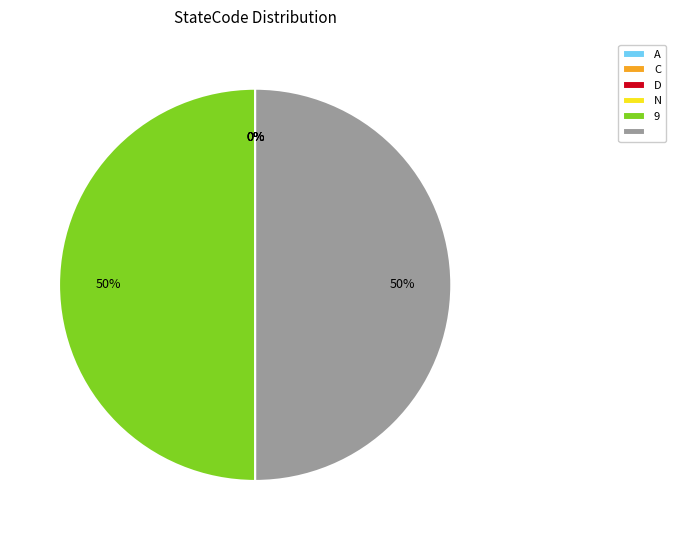

To the nearest percent, what is the difference between the largest and smallest slice percentages?

50%